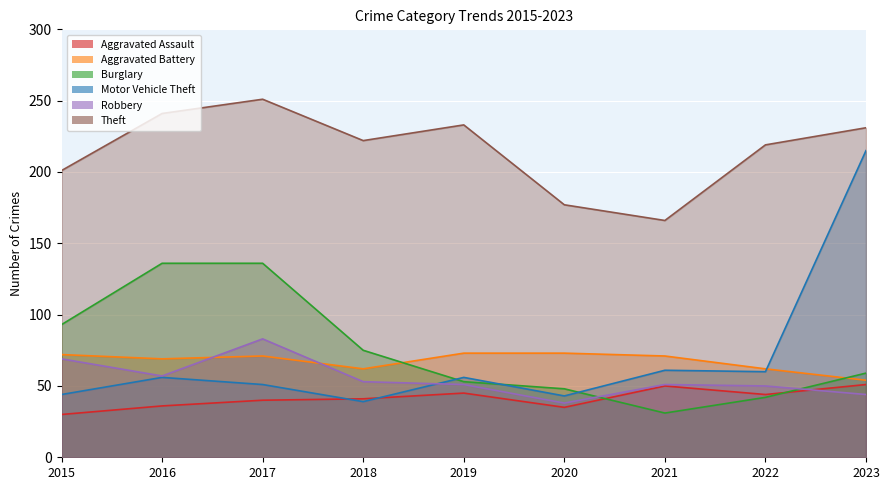

Where do Aggravated Assault and Robbery first cross each other?

2022 and 2023